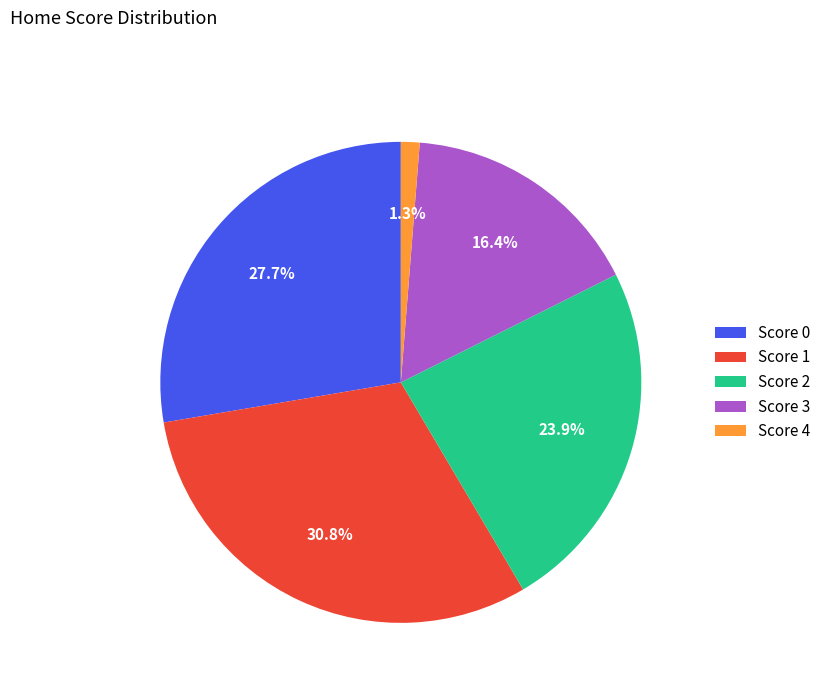

What is the smallest slice in the pie chart?

Score 4